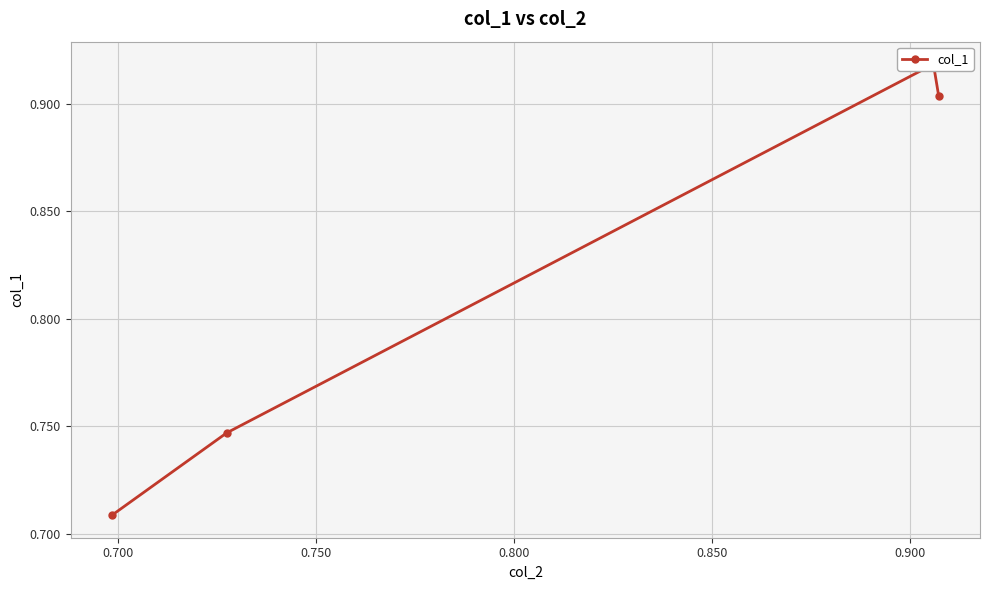

Reading left to right, transcribe all the data shown in this chart.

0.9	0.9	0.7	0.7